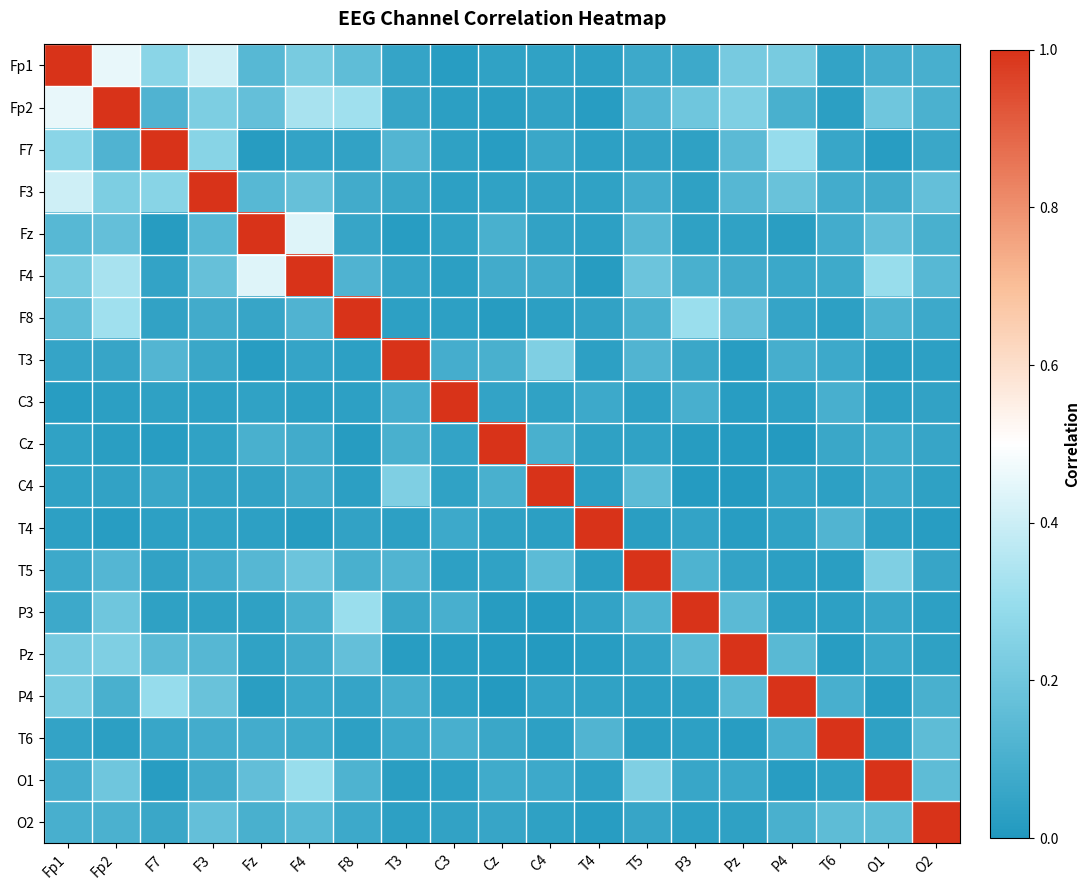

Rank the series by their maximum value, from lowest to highest.

Fp1, Fp2, F7, F3, Fz, F4, F8, T3, C3, Cz, C4, T4, T5, P3, Pz, P4, T6, O1, O2